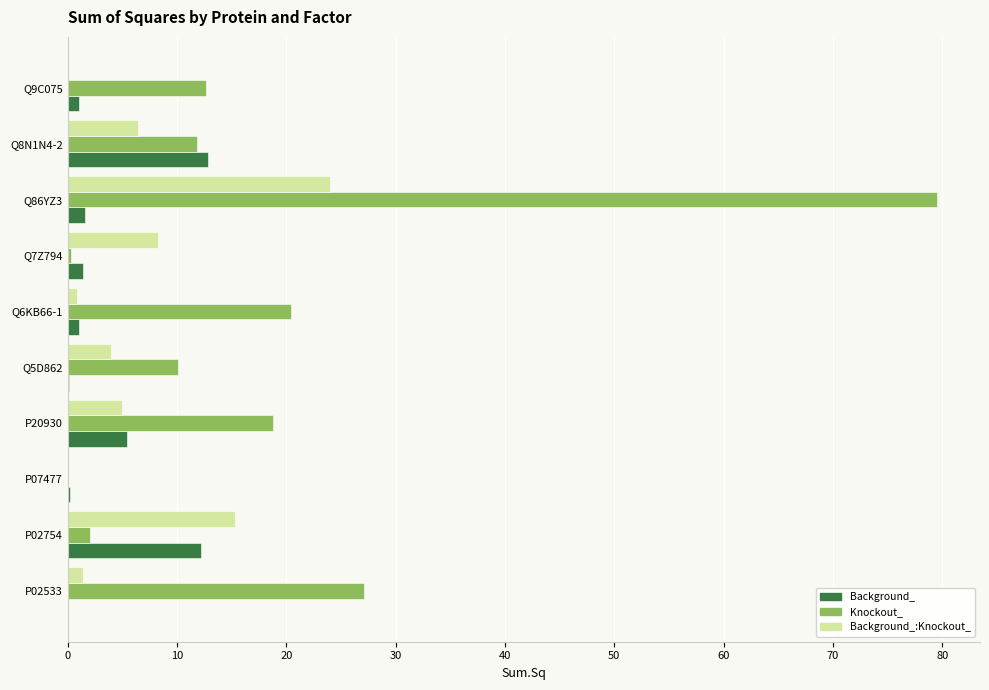

What is the highest value of the Knockout_ series?

79.5